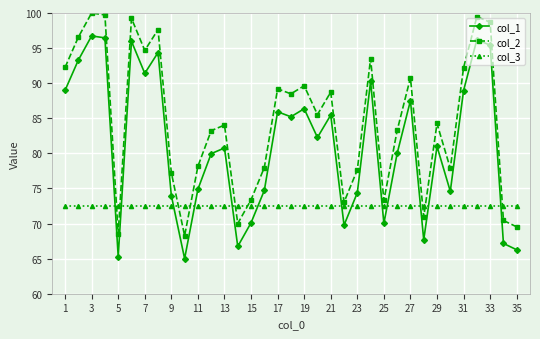

True or false: col_2 and col_1 cross at least once.

False